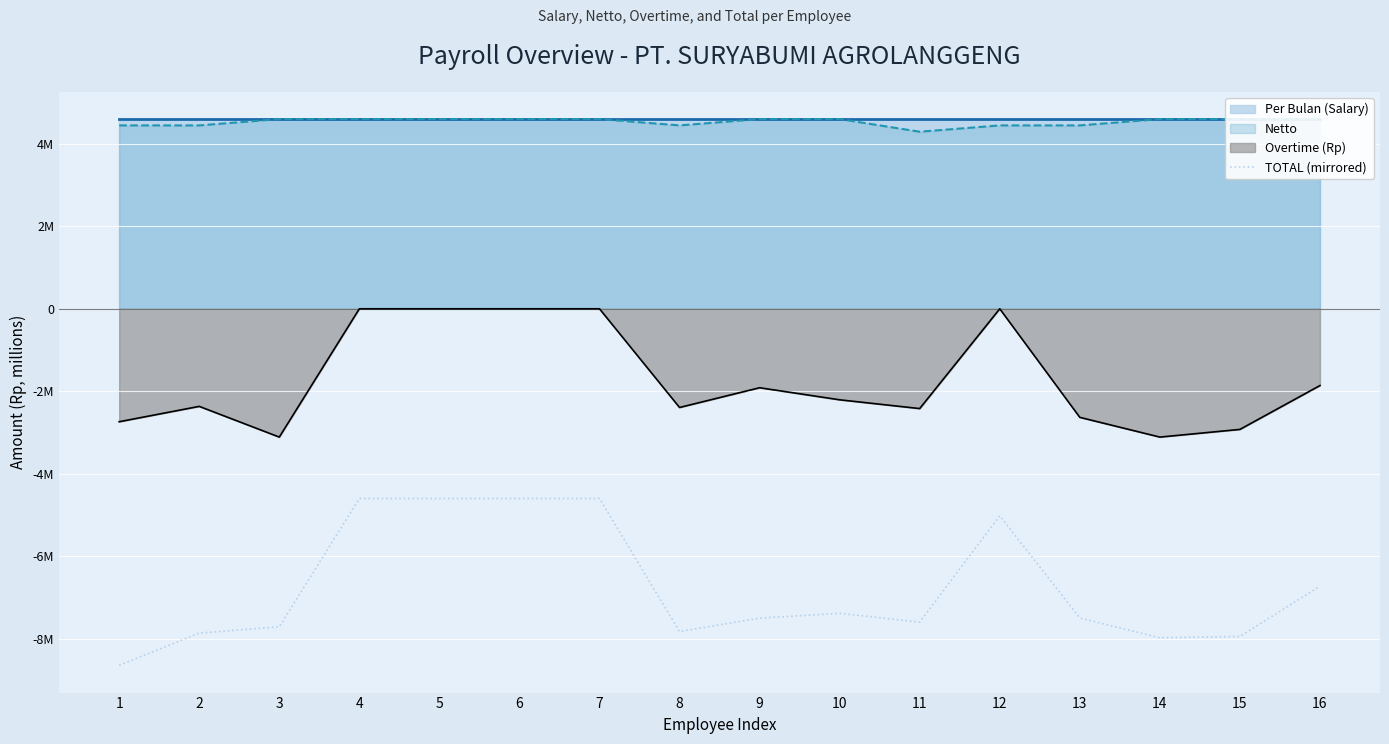

Which label corresponds to the smallest value in the chart?

1